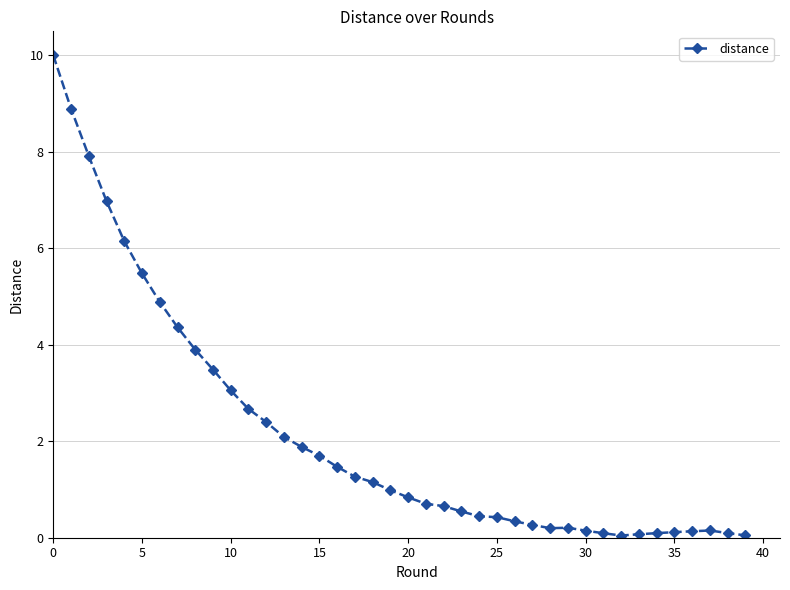

What is the maximum value shown in the chart?

10.0